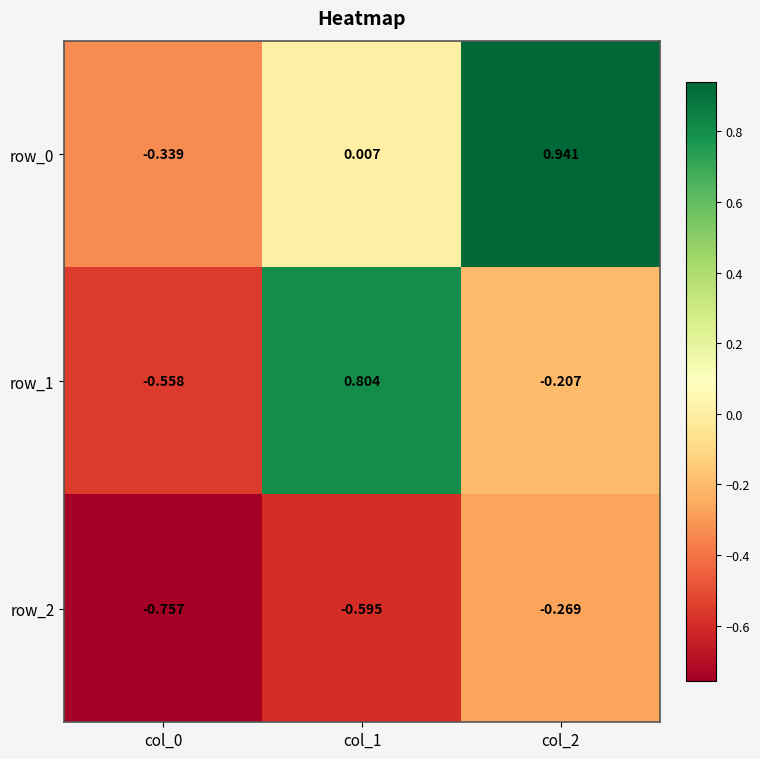

Is the value of row_1 at col_2 greater than the value of row_0 at col_1?

No